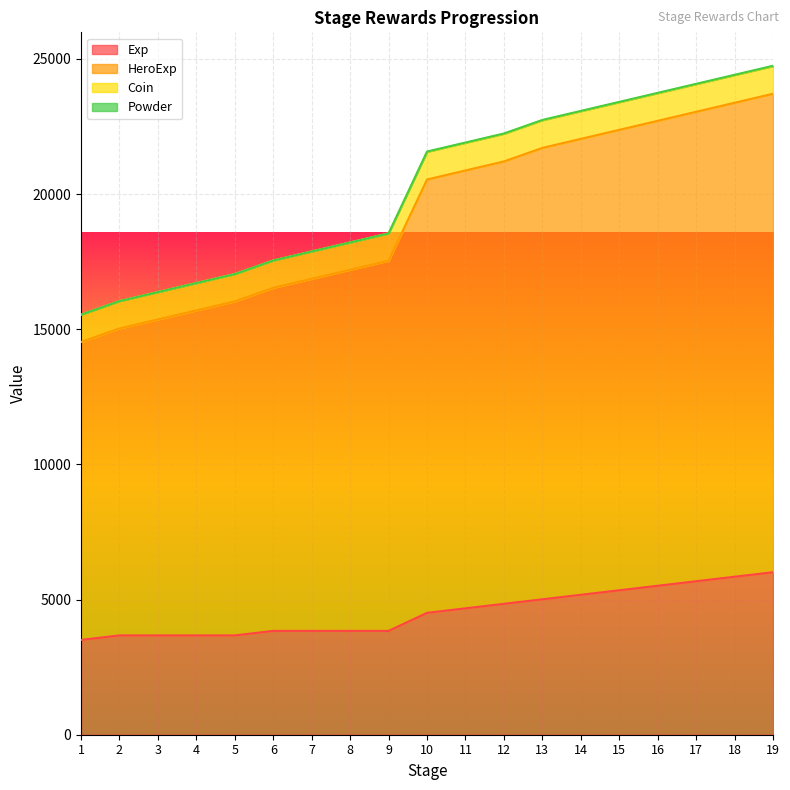

Which series has the largest total across all categories?

HeroExp